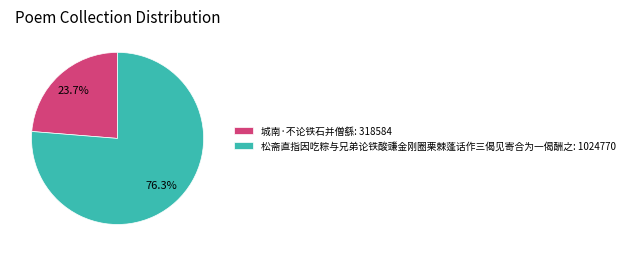

What percentage is the 松斋直指因吃粽与兄弟论铁酸豏金刚圈栗棘蓬话作三偈见寄合为一偈酬之 slice, to the nearest percent?

76%